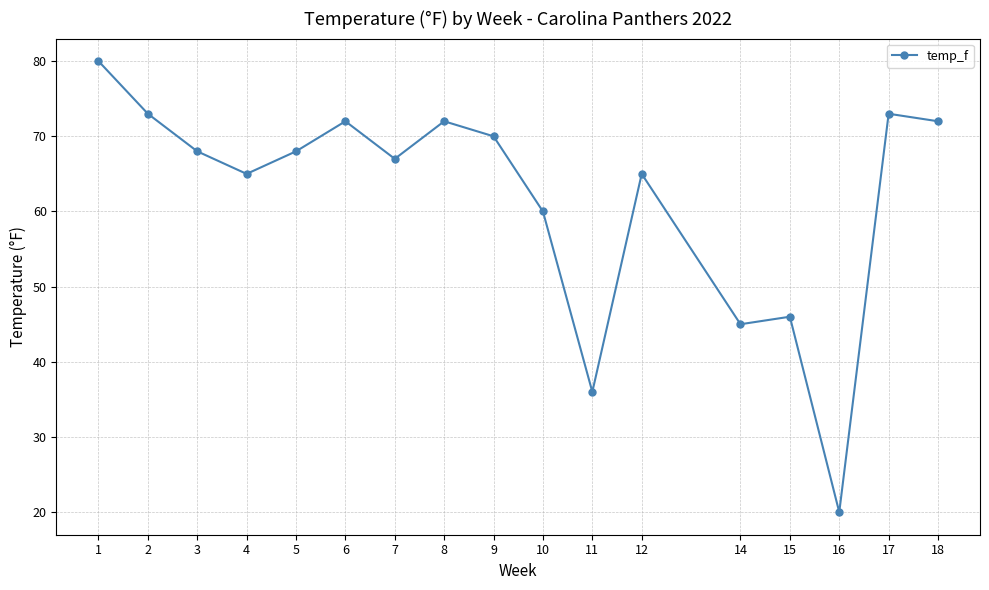

The value at 16 is 20. True or false?

True